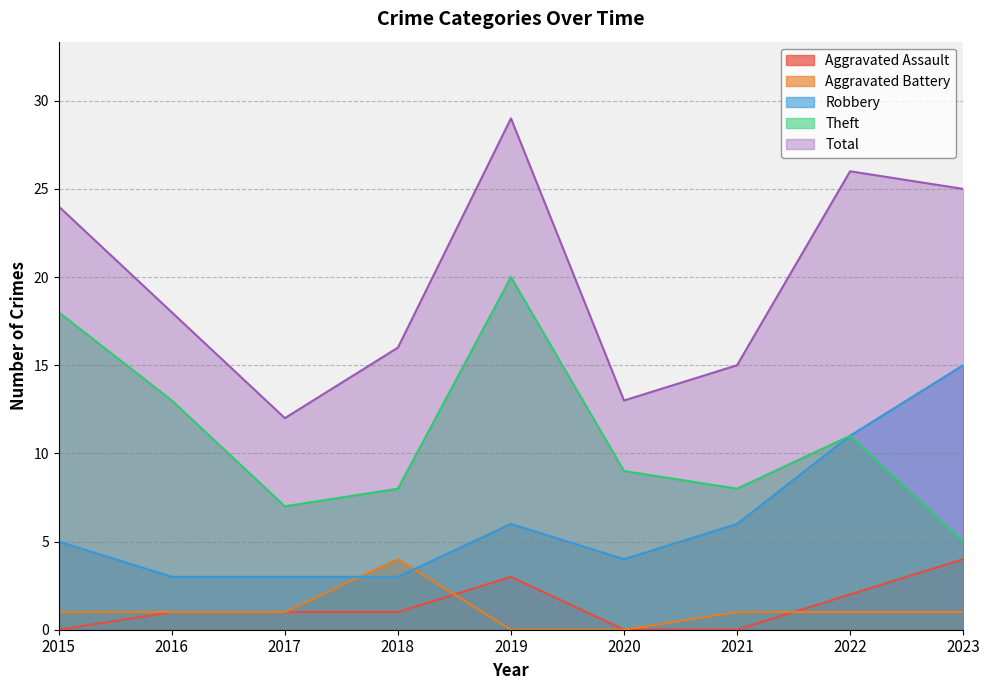

Between 2019 and 2020, which series saw the biggest shift?

Total